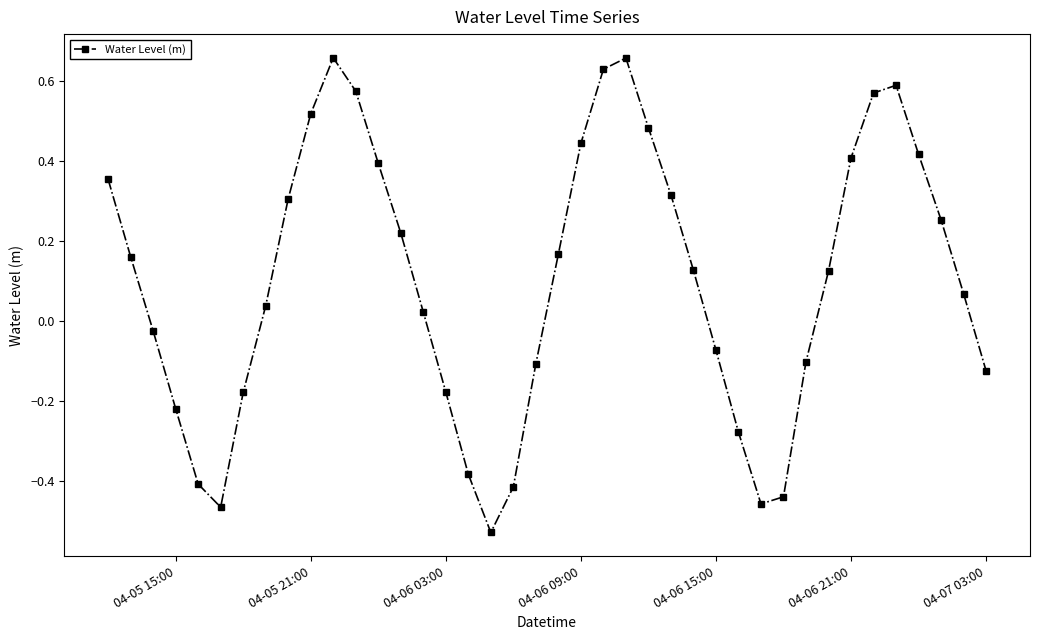

What is the difference between the maximum and minimum values?

1.2